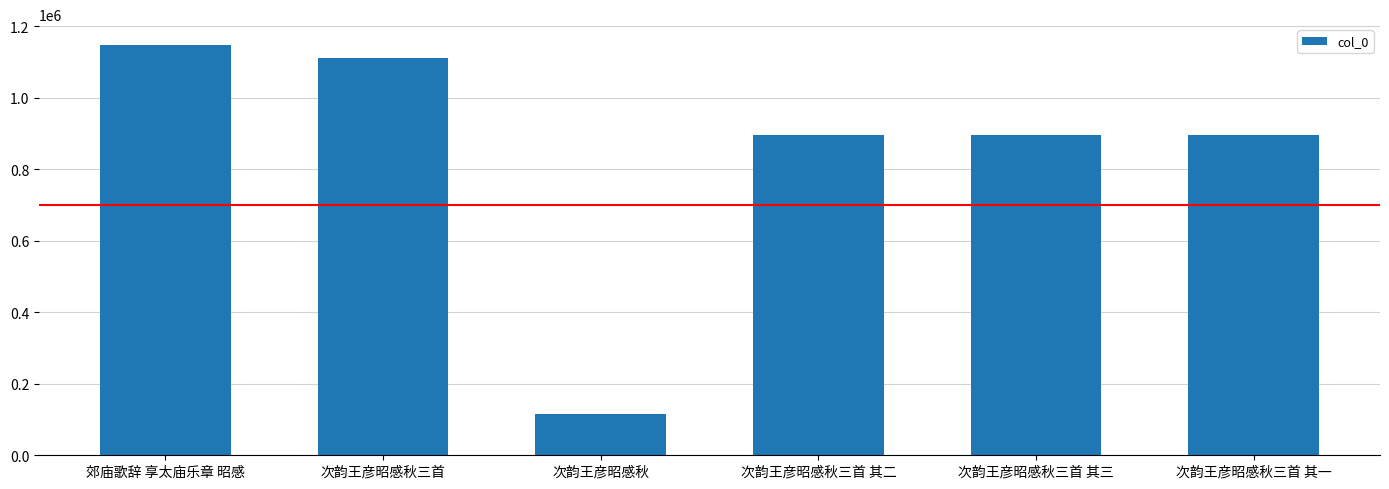

What is the ratio of the value at 郊庙歌辞 享太庙乐章 昭感 to the value at 次韵王彦昭感秋三首 其一?

1.3